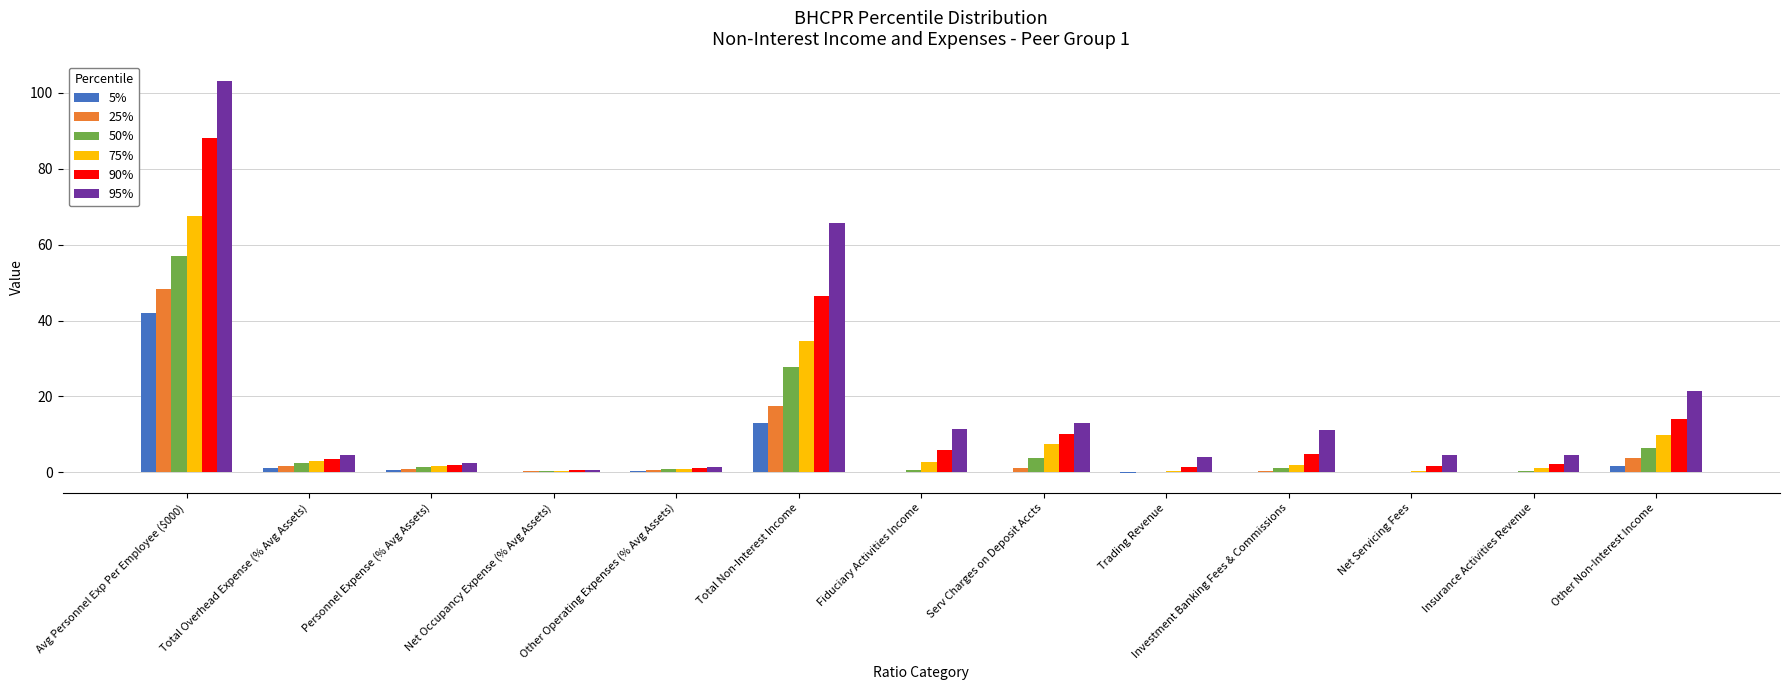

What value does the 50% series have at Total Non-Interest Income?

27.8